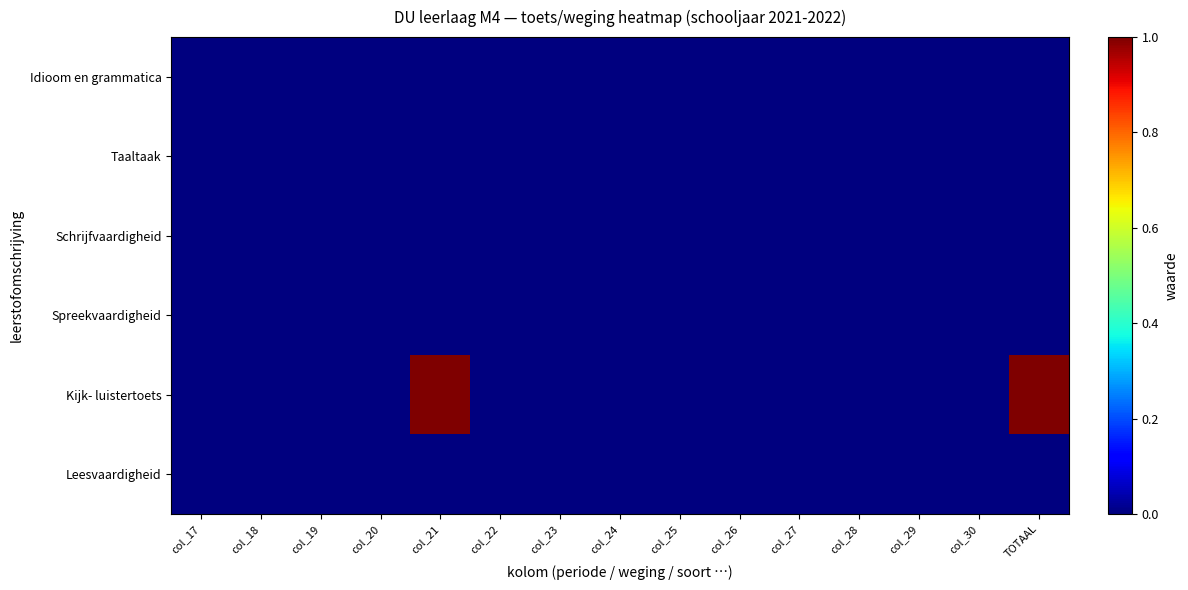

Reading left to right, transcribe all the data shown in this chart.

Idioom en grammatica: col_17=0	col_18=0	col_19=0	col_20=0	col_21=0	col_22=0	col_23=0	col_24=0	col_25=0	col_26=0	col_27=0	col_28=0	col_29=0	col_30=0	TOTAAL=0
Taaltaak: col_17=0	col_18=0	col_19=0	col_20=0	col_21=0	col_22=0	col_23=0	col_24=0	col_25=0	col_26=0	col_27=0	col_28=0	col_29=0	col_30=0	TOTAAL=0
Schrijfvaardigheid: col_17=0	col_18=0	col_19=0	col_20=0	col_21=0	col_22=0	col_23=0	col_24=0	col_25=0	col_26=0	col_27=0	col_28=0	col_29=0	col_30=0	TOTAAL=0
Spreekvaardigheid: col_17=0	col_18=0	col_19=0	col_20=0	col_21=0	col_22=0	col_23=0	col_24=0	col_25=0	col_26=0	col_27=0	col_28=0	col_29=0	col_30=0	TOTAAL=0
Kijk- luistertoets: col_17=0	col_18=0	col_19=0	col_20=0	col_21=1	col_22=0	col_23=0	col_24=0	col_25=0	col_26=0	col_27=0	col_28=0	col_29=0	col_30=0	TOTAAL=1
Leesvaardigheid: col_17=0	col_18=0	col_19=0	col_20=0	col_21=0	col_22=0	col_23=0	col_24=0	col_25=0	col_26=0	col_27=0	col_28=0	col_29=0	col_30=0	TOTAAL=0